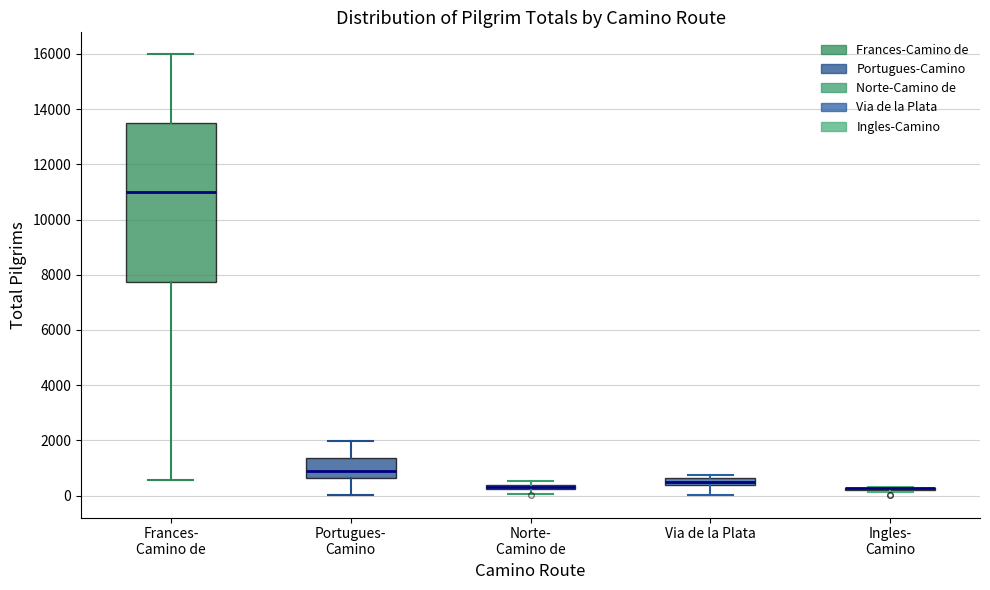

Which box is the tallest, from its lower edge to its upper edge?

Frances- Camino de